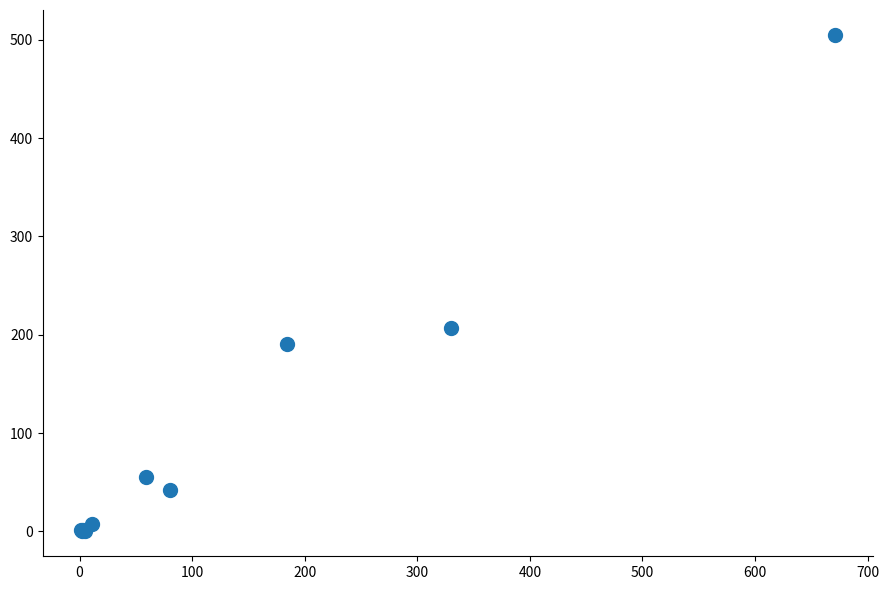

What Y value in the scatter plot is closest to 252?

207